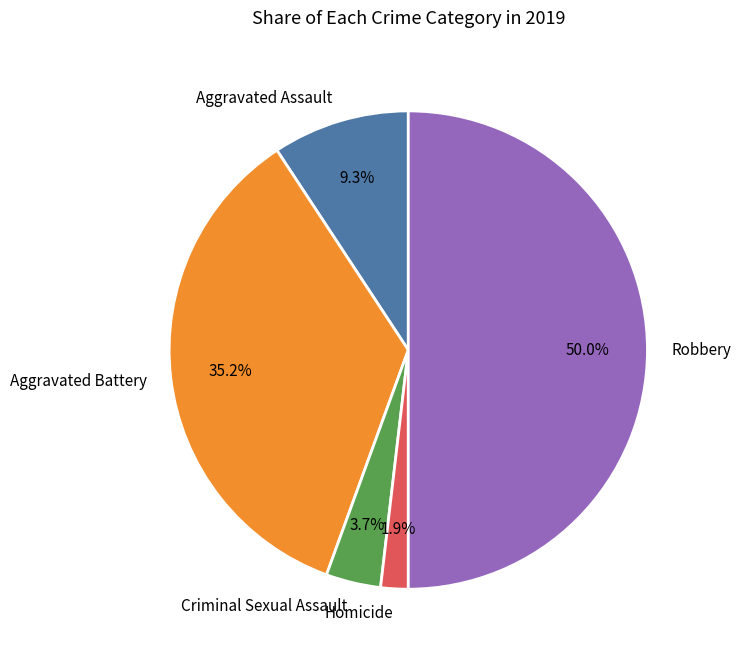

Between Homicide and Robbery, which is larger?

Robbery